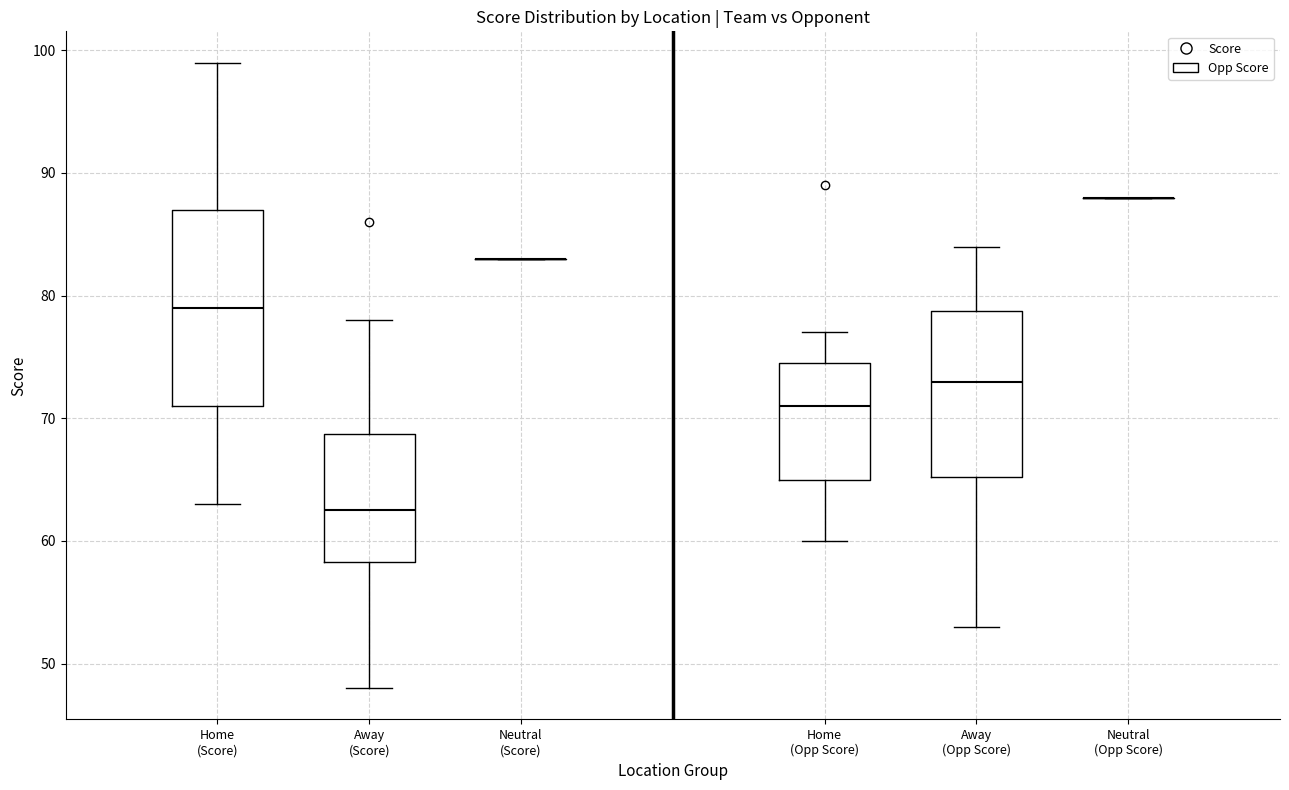

Where is the lower edge of the box for Home (Opp Score) on the y-axis? The values are not printed on the chart, so give them approximately, as read against the axis.

65